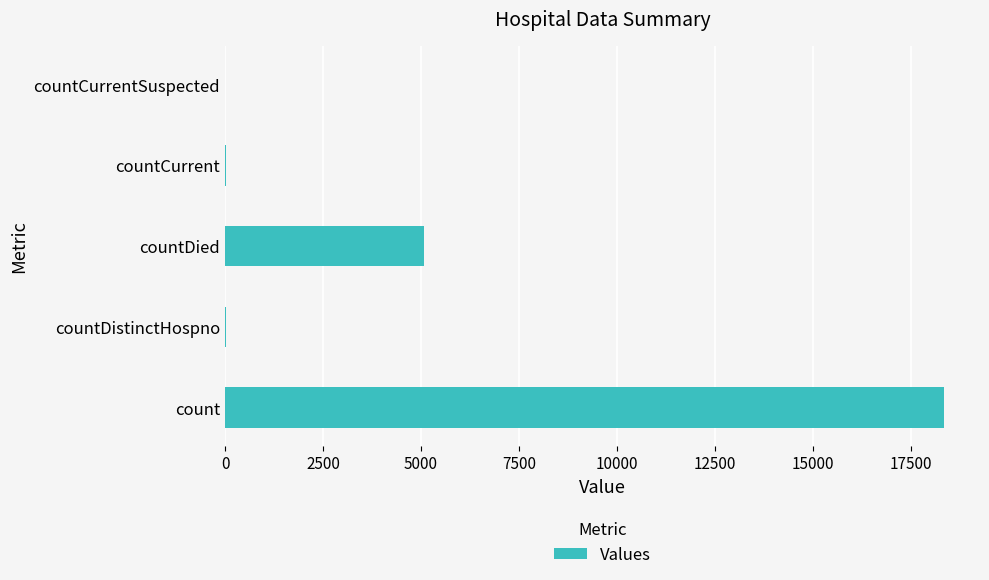

What is the change in value from count to countDied?

-13261